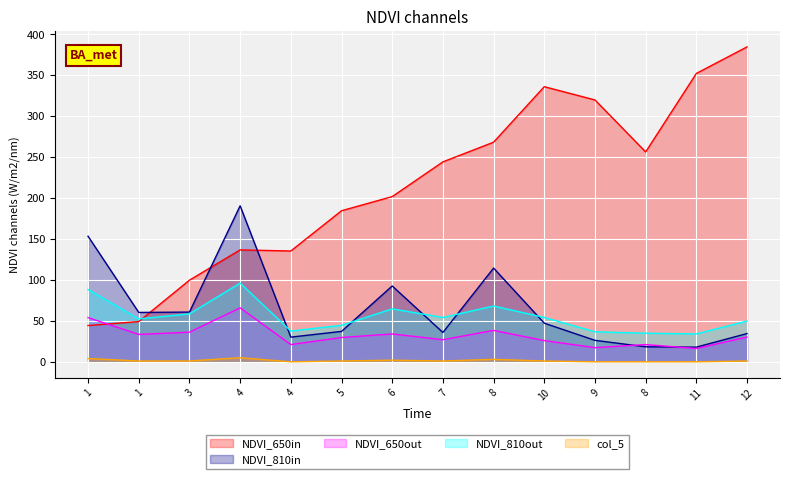

What is the total value across all series at 3?

256.2